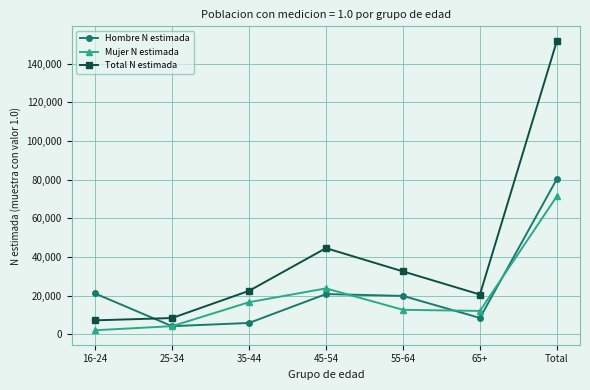

What is the greatest value displayed?

151788